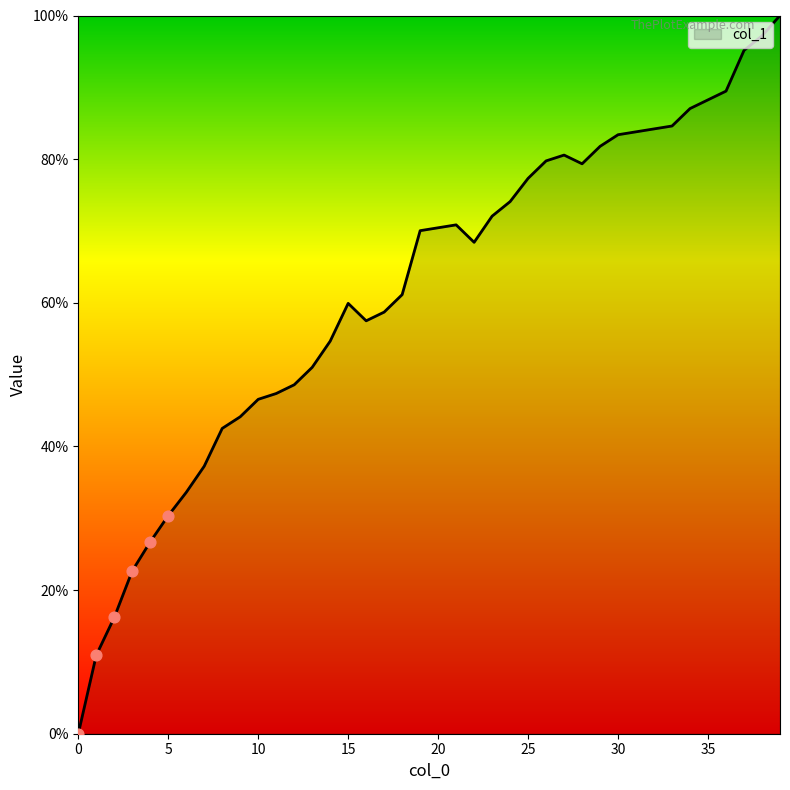

What is the difference between the maximum and minimum values?

100.0